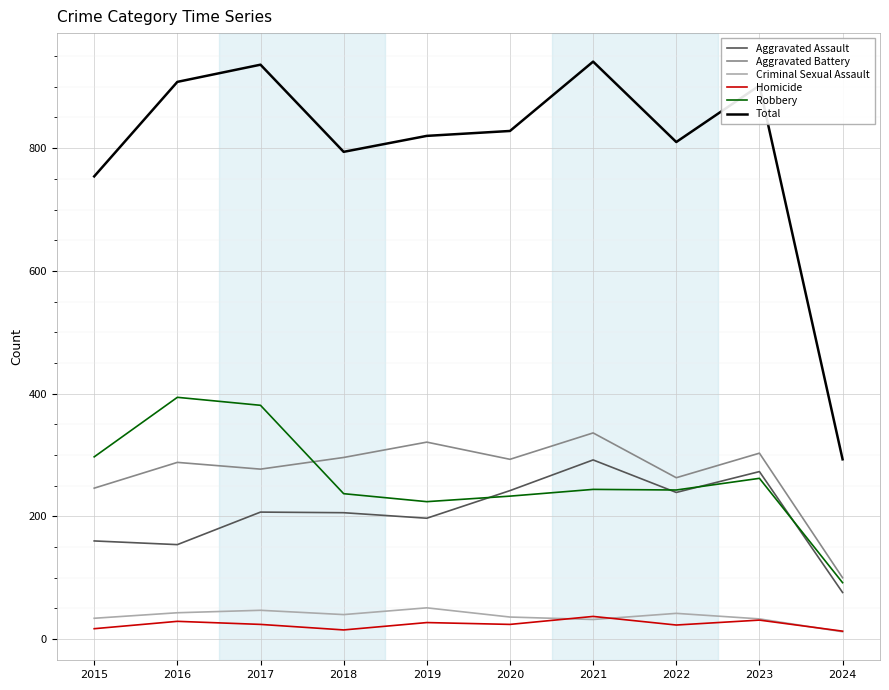

What is the sum of the Homicide values at 2023 and 2022?

54